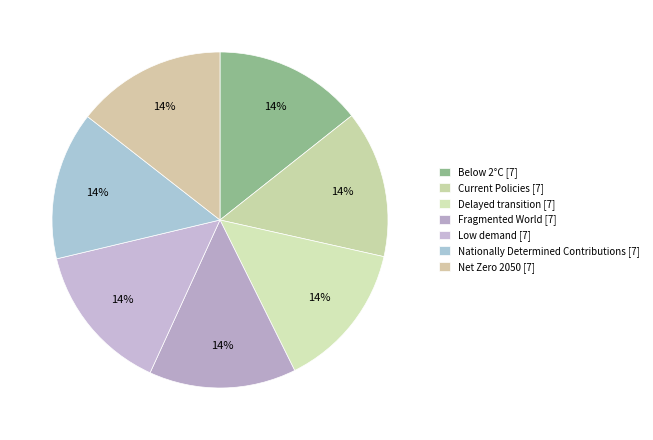

Rank the categories by value from highest to lowest.

Low demand, Net Zero 2050, Below 2°C, Nationally Determined Contributions, Current Policies, Delayed transition, Fragmented World